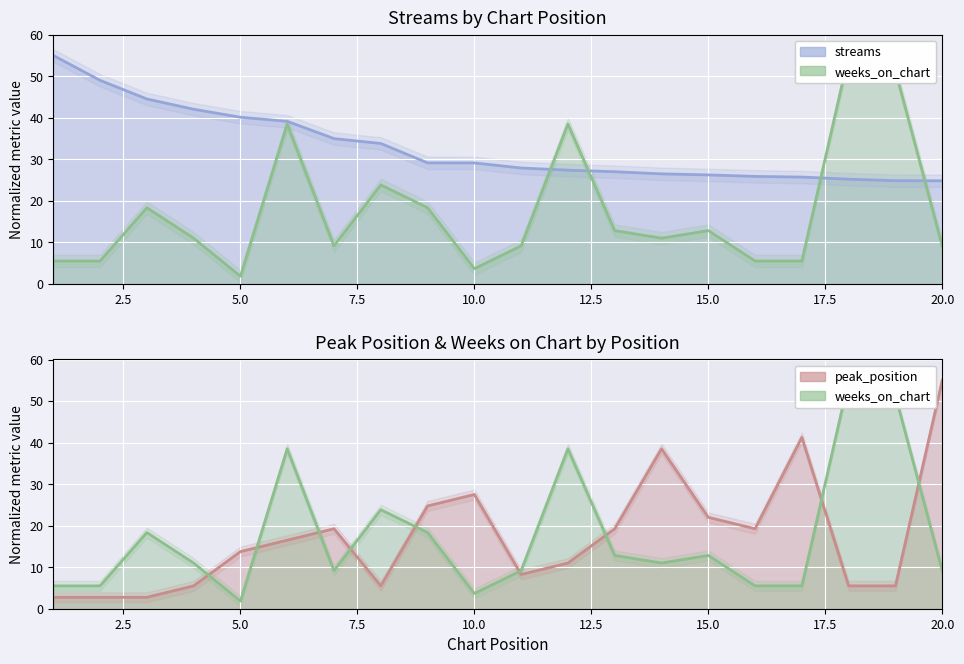

True or false: weeks_on_chart has a value of 9.2 at 20.

True